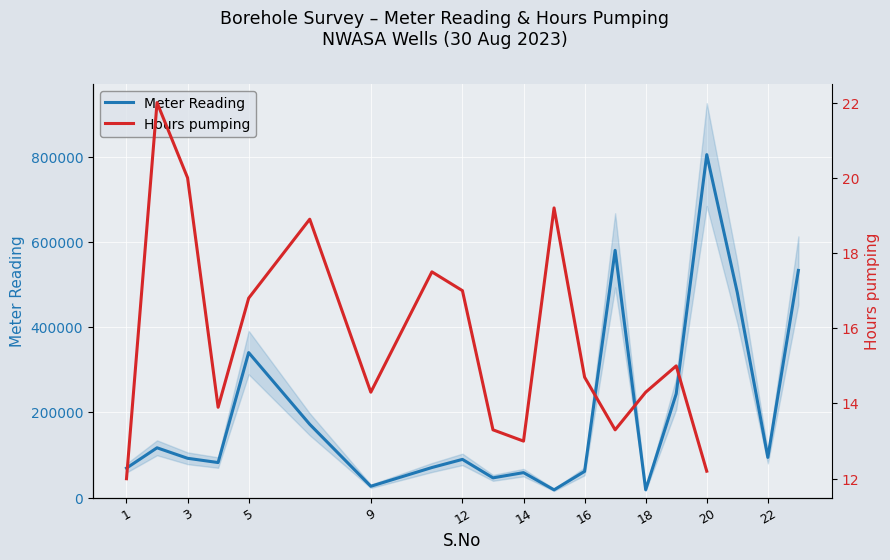

What is the value of the Hours pumping point at the 14th from the left?

13.3